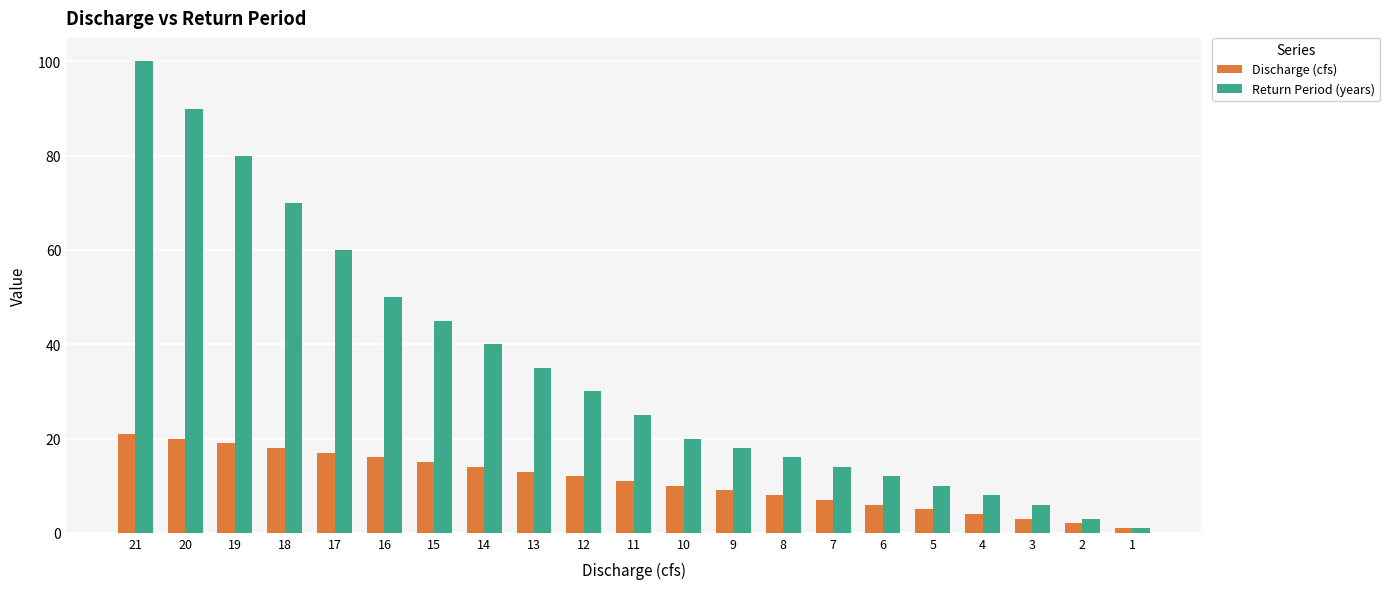

Is the value of Return Period (years) at 14 greater than the value of Discharge (cfs) at 3?

Yes